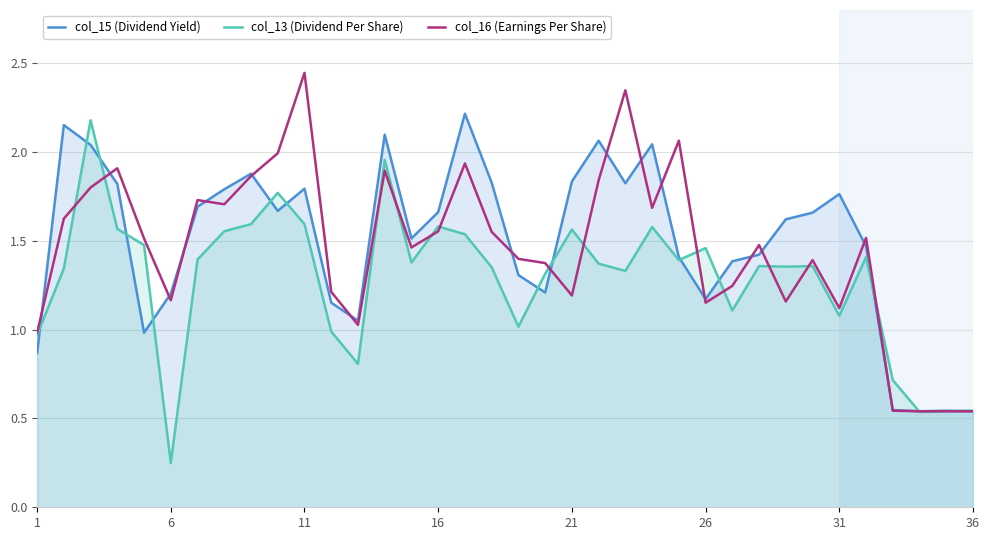

How many values in the col_16 (Earnings Per Share) series exceed 1?

31